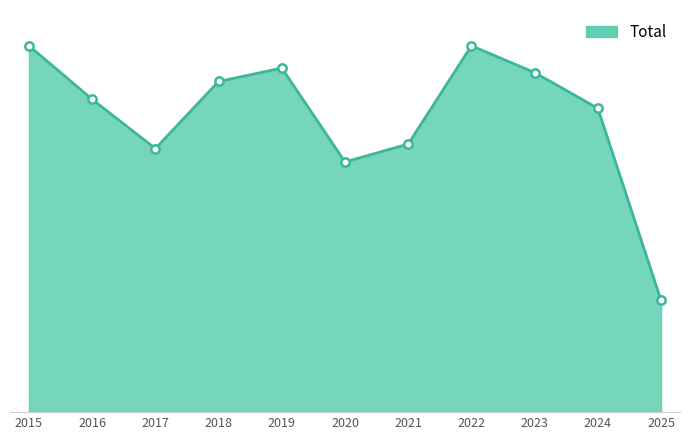

List the labels in order of value, smallest first.

2025, 2020, 2017, 2021, 2024, 2016, 2018, 2023, 2019, 2015, 2022